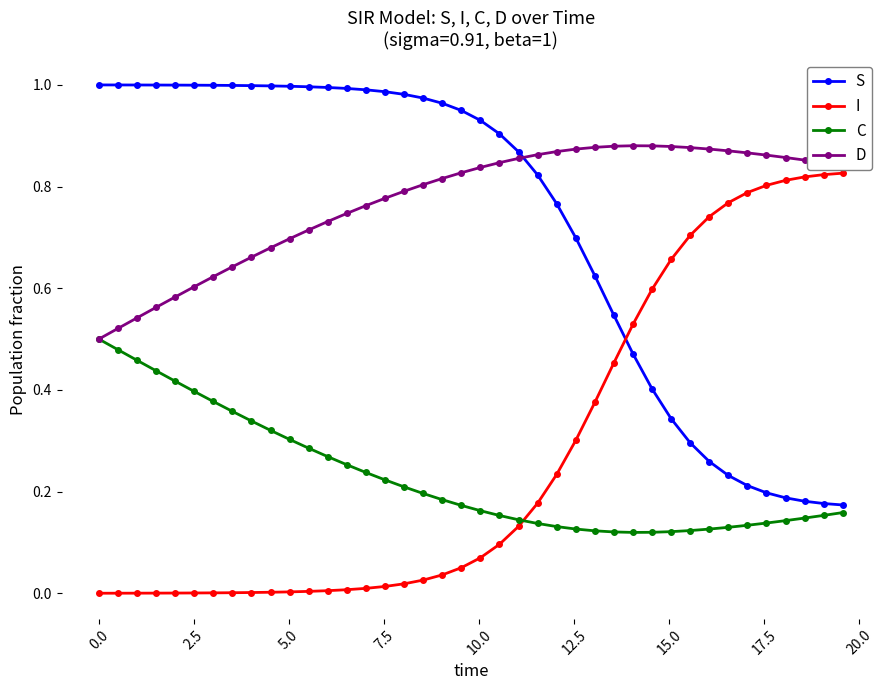

After their last crossing, which series has the higher values: S or D?

D